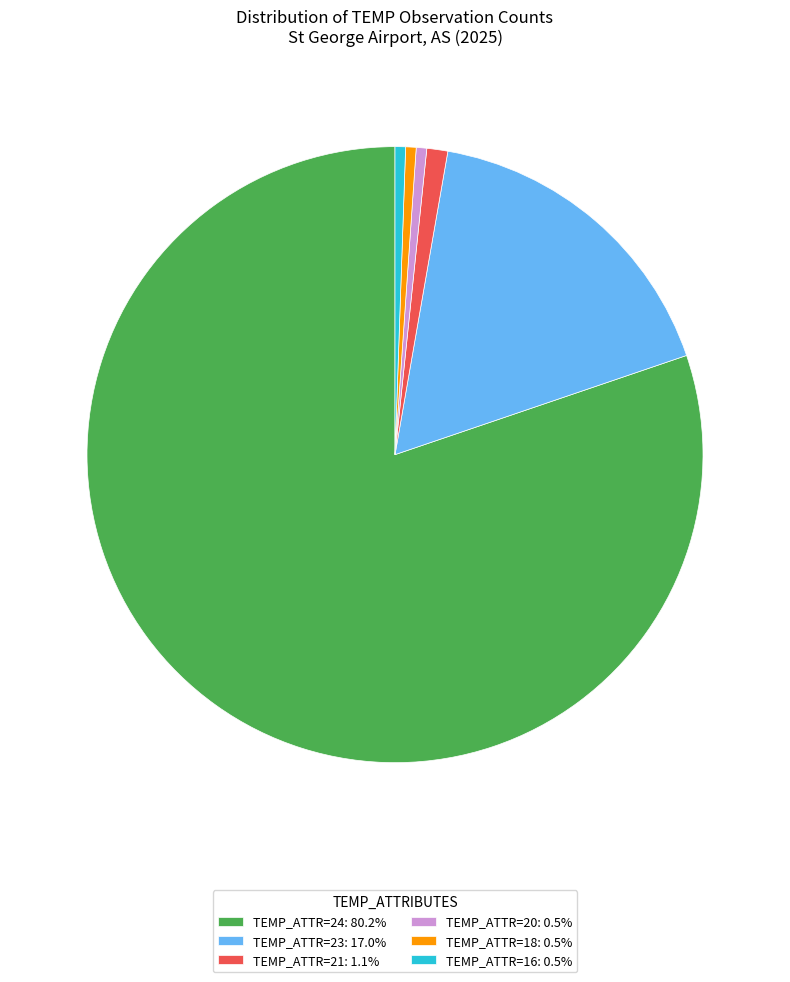

Does TEMP_ATTR=24: 80.2% account for over 50% of the chart?

Yes